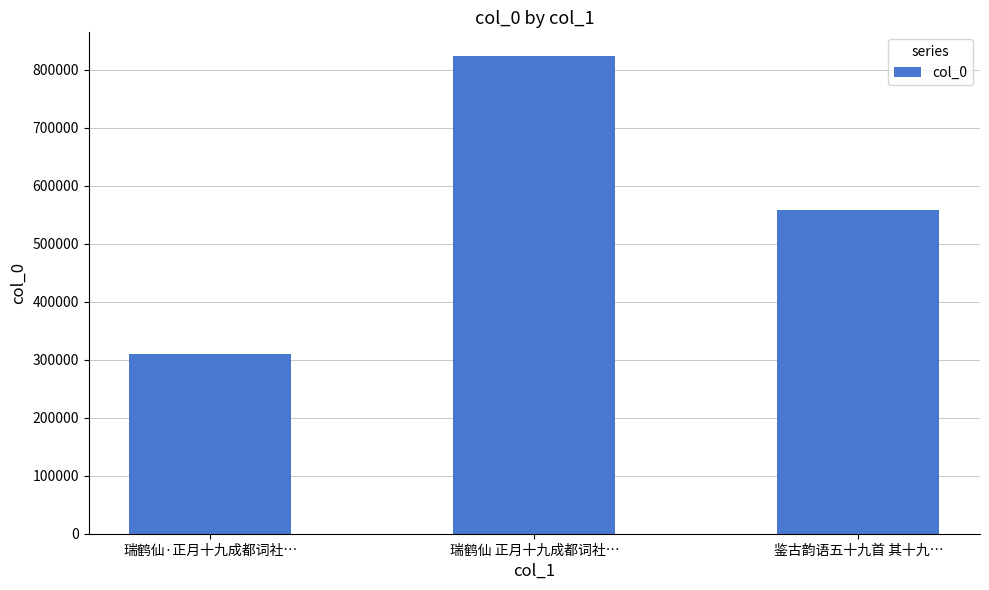

Between 瑞鹤仙 正月十九成都词社… and 鉴古韵语五十九首 其十九…, which is larger?

瑞鹤仙 正月十九成都词社…